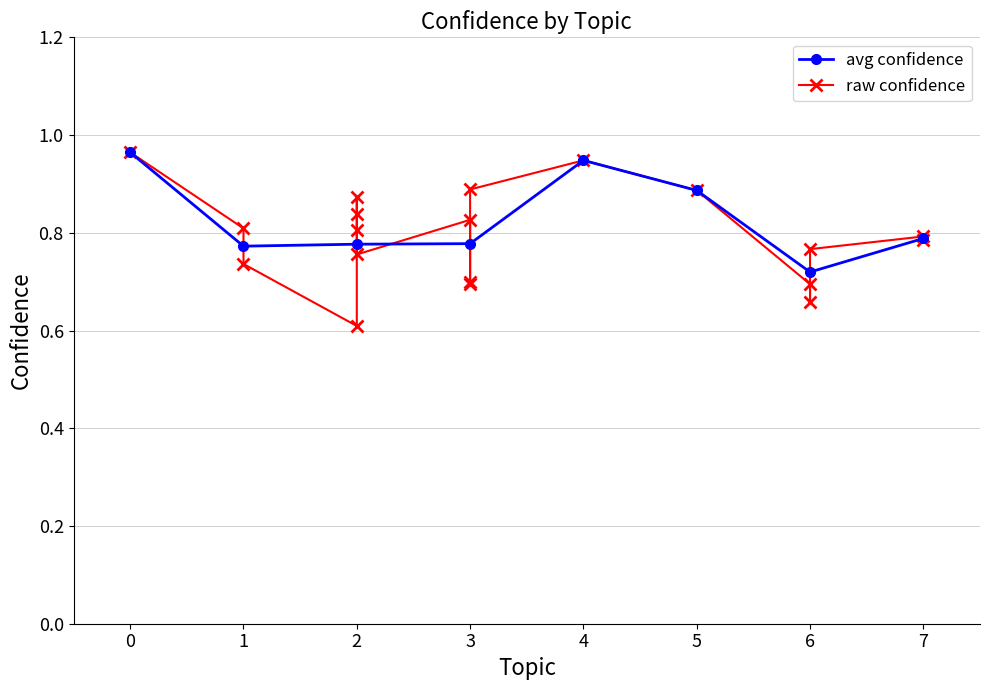

What is the average value?

0.8